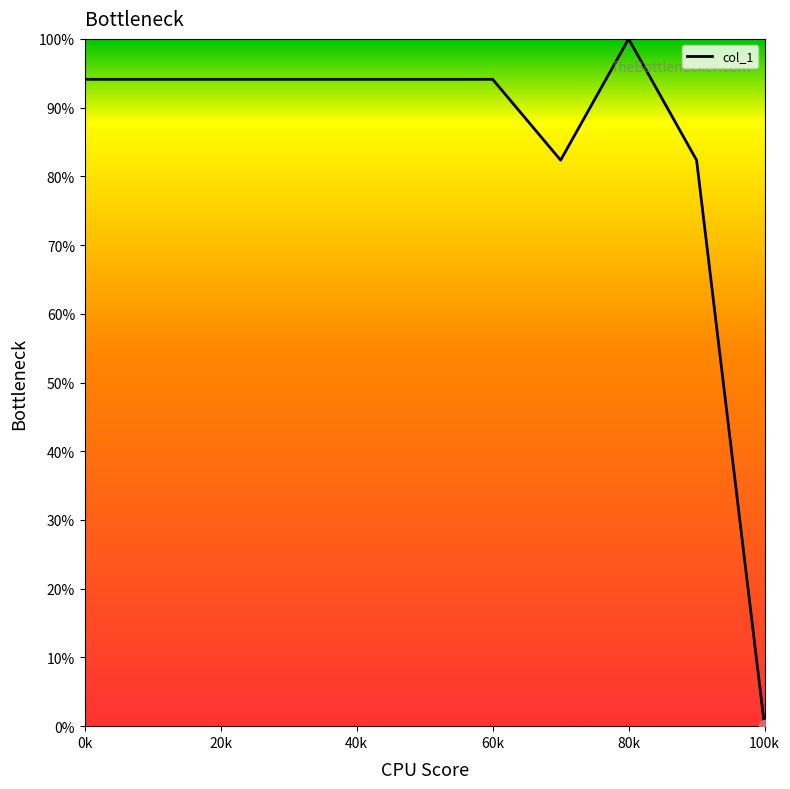

What is the difference between the maximum and minimum values?

100.0